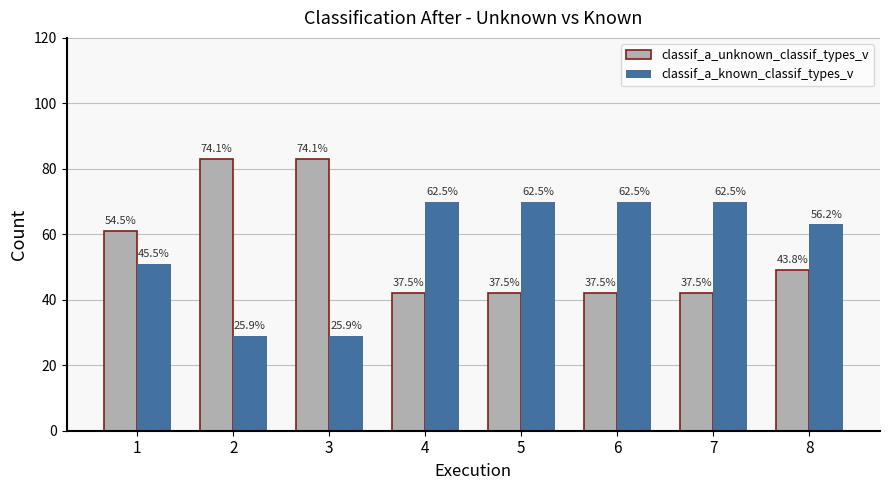

The classif_a_unknown_classif_types_v series shows 83 at 2. True or false?

True